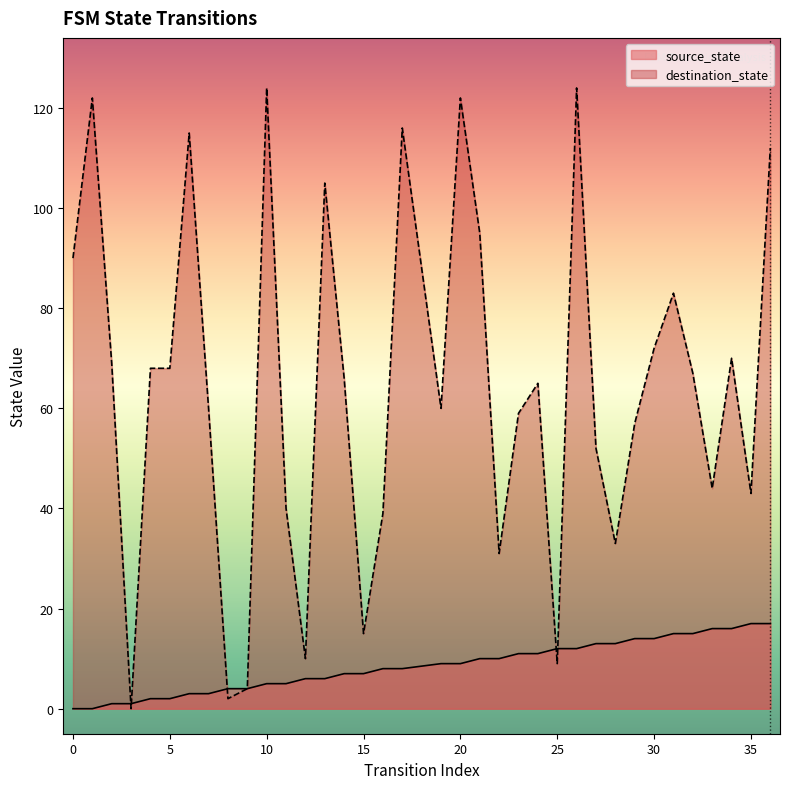

Rank the series by their maximum value, from lowest to highest.

source_state, destination_state